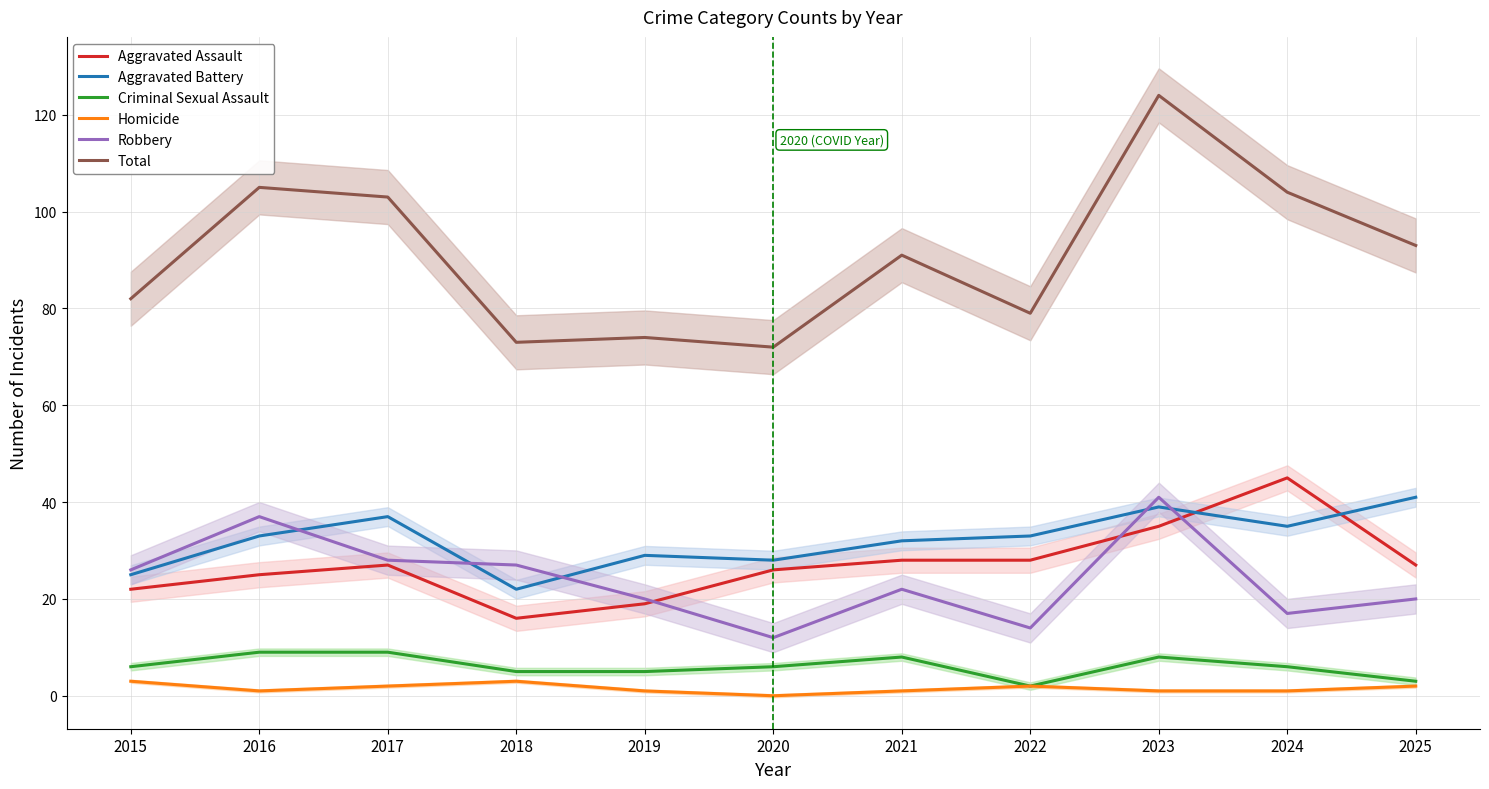

What is the difference between the highest and lowest values at 2023?

123